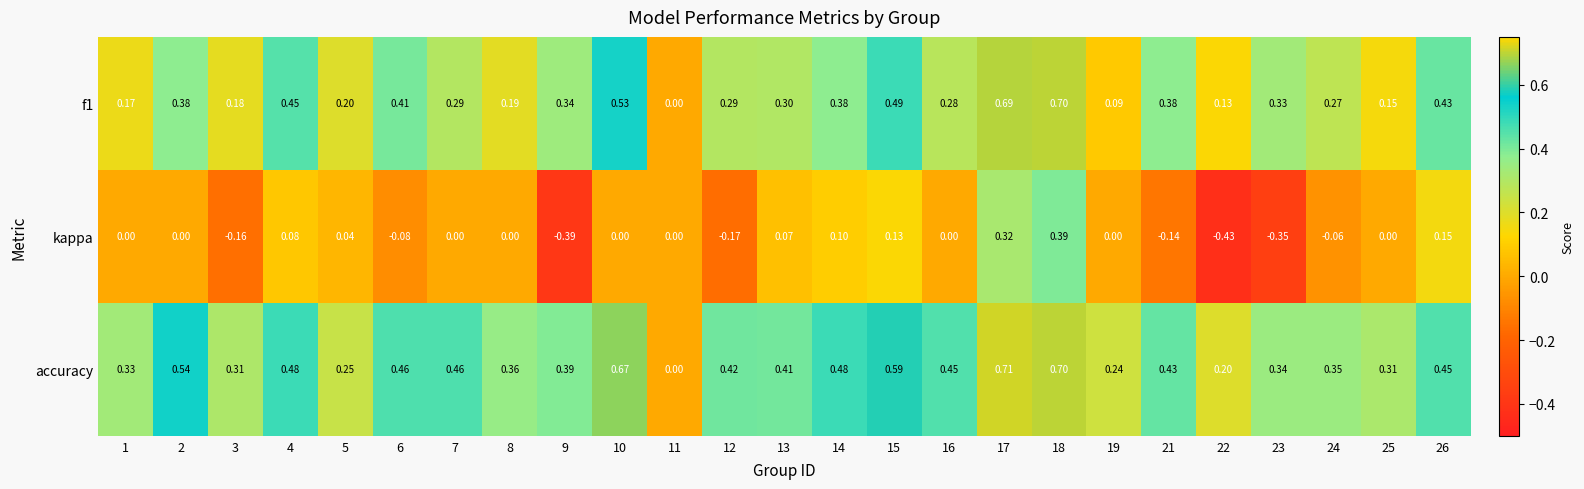

Which series has the widest spread of values?

kappa